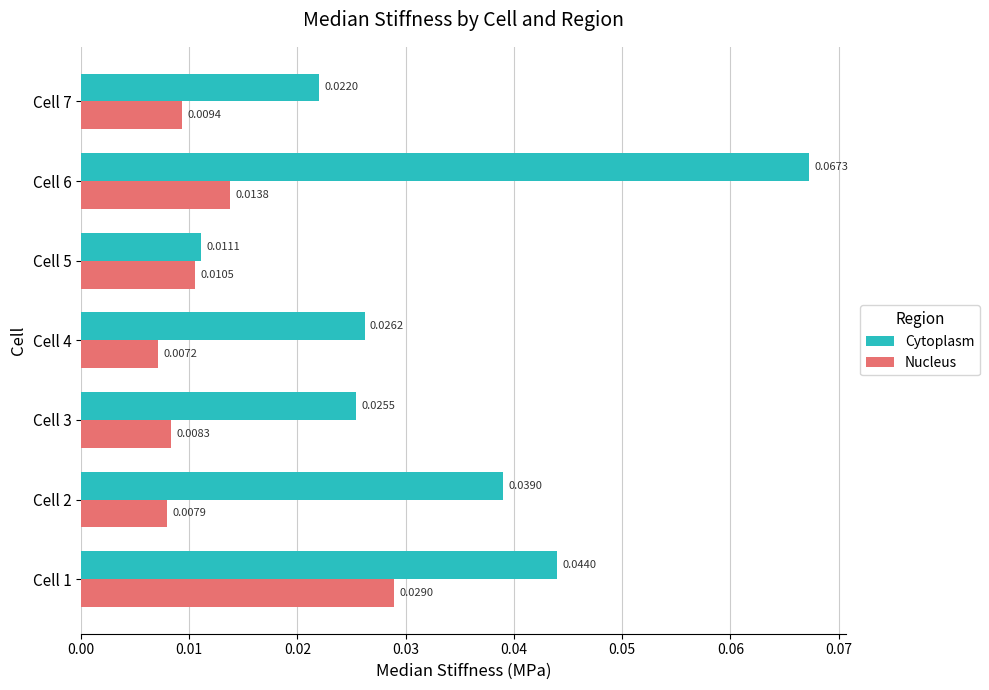

Between Cell 4 and Cell 7, which series saw the biggest shift?

Cytoplasm